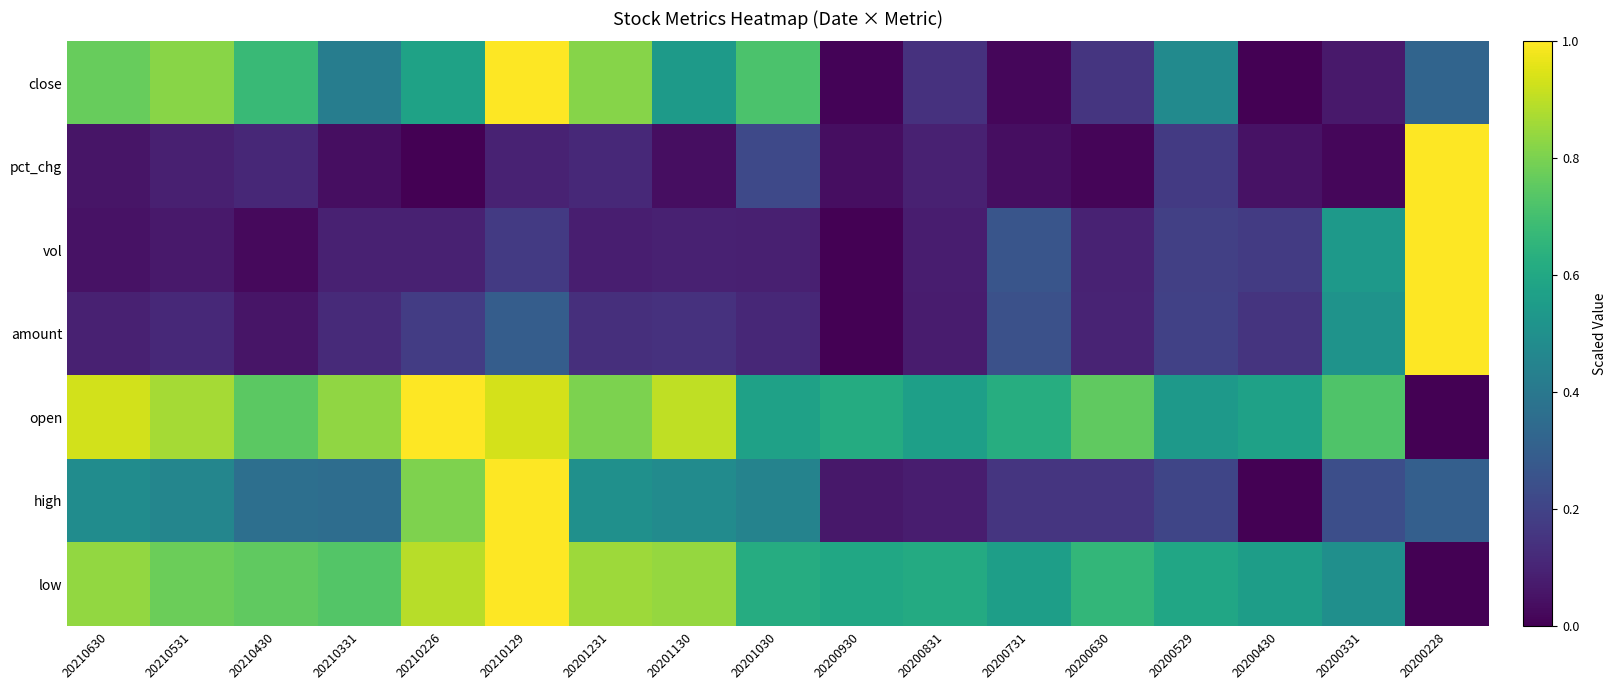

Reading left to right, what are all the values shown in this chart?

close: 20210630=0.8	20210531=0.8	20210430=0.7	20210331=0.4	20210226=0.6	20210129=1.0	20201231=0.8	20201130=0.5	20201030=0.7	20200930=0.0	20200831=0.1	20200731=0.0	20200630=0.2	20200529=0.5	20200430=0.0	20200331=0.1	20200228=0.3
pct_chg: 20210630=0.1	20210531=0.1	20210430=0.1	20210331=0.0	20210226=0.0	20210129=0.1	20201231=0.1	20201130=0.0	20201030=0.2	20200930=0.0	20200831=0.1	20200731=0.0	20200630=0.0	20200529=0.2	20200430=0.0	20200331=0.0	20200228=1.0
vol: 20210630=0.0	20210531=0.1	20210430=0.0	20210331=0.1	20210226=0.1	20210129=0.2	20201231=0.1	20201130=0.1	20201030=0.1	20200930=0.0	20200831=0.1	20200731=0.3	20200630=0.1	20200529=0.2	20200430=0.2	20200331=0.5	20200228=1.0
amount: 20210630=0.1	20210531=0.1	20210430=0.1	20210331=0.1	20210226=0.2	20210129=0.3	20201231=0.1	20201130=0.1	20201030=0.1	20200930=0.0	20200831=0.1	20200731=0.2	20200630=0.1	20200529=0.2	20200430=0.1	20200331=0.5	20200228=1.0
open: 20210630=0.9	20210531=0.9	20210430=0.7	20210331=0.8	20210226=1.0	20210129=0.9	20201231=0.8	20201130=0.9	20201030=0.6	20200930=0.6	20200831=0.6	20200731=0.6	20200630=0.8	20200529=0.5	20200430=0.6	20200331=0.7	20200228=0.0
high: 20210630=0.5	20210531=0.5	20210430=0.4	20210331=0.4	20210226=0.8	20210129=1.0	20201231=0.5	20201130=0.5	20201030=0.4	20200930=0.1	20200831=0.1	20200731=0.2	20200630=0.2	20200529=0.2	20200430=0.0	20200331=0.2	20200228=0.3
low: 20210630=0.8	20210531=0.8	20210430=0.8	20210331=0.7	20210226=0.9	20210129=1.0	20201231=0.9	20201130=0.8	20201030=0.6	20200930=0.6	20200831=0.6	20200731=0.6	20200630=0.7	20200529=0.6	20200430=0.6	20200331=0.5	20200228=0.0